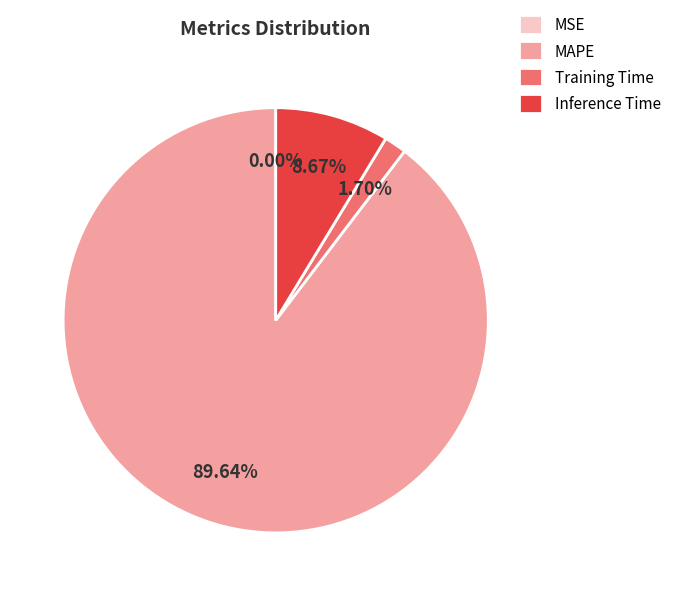

Which slice represents more than half of the pie?

MAPE